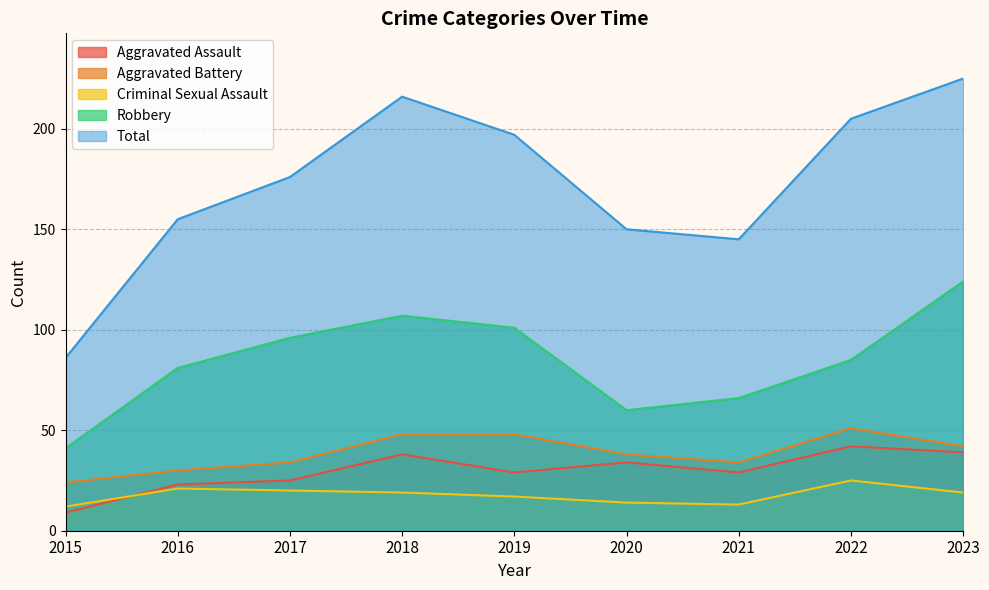

What is the difference between the second highest and minimum values in the Robbery series?

66